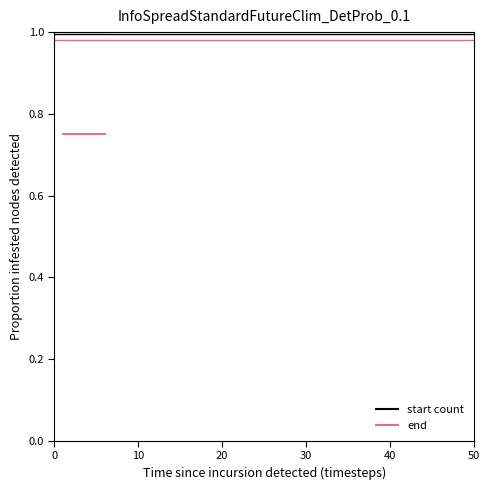

What is the maximum value for start count?

1.0